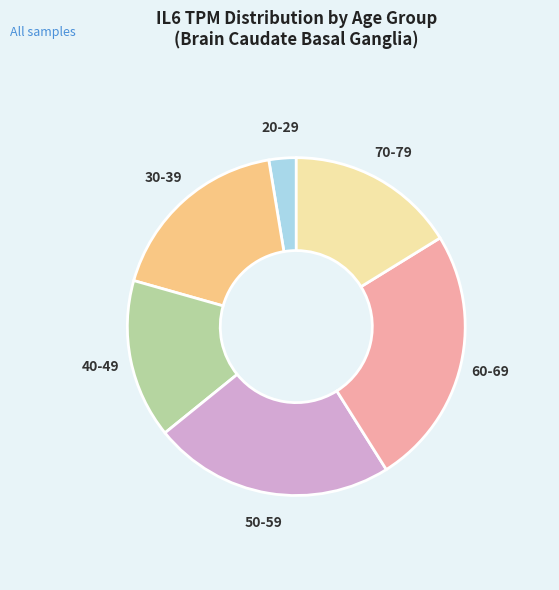

True or false: 60-69 accounts for 25% of the total.

True